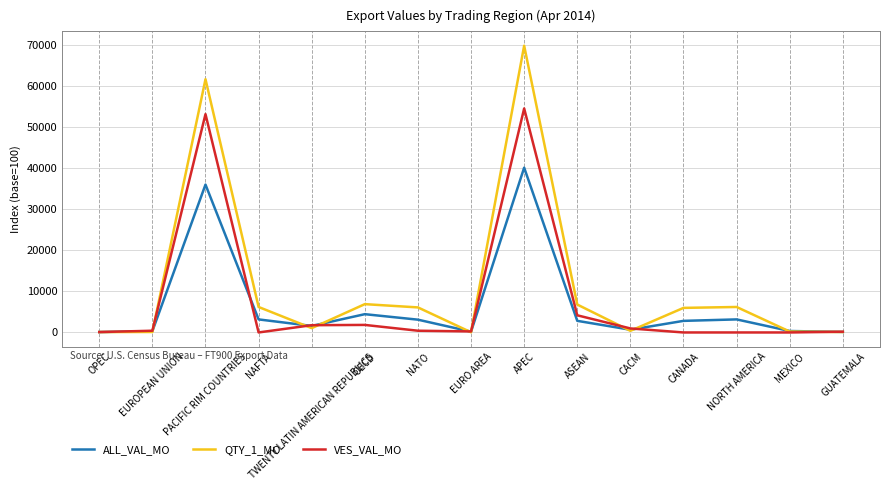

What is the maximum value shown in the chart?

69725.8